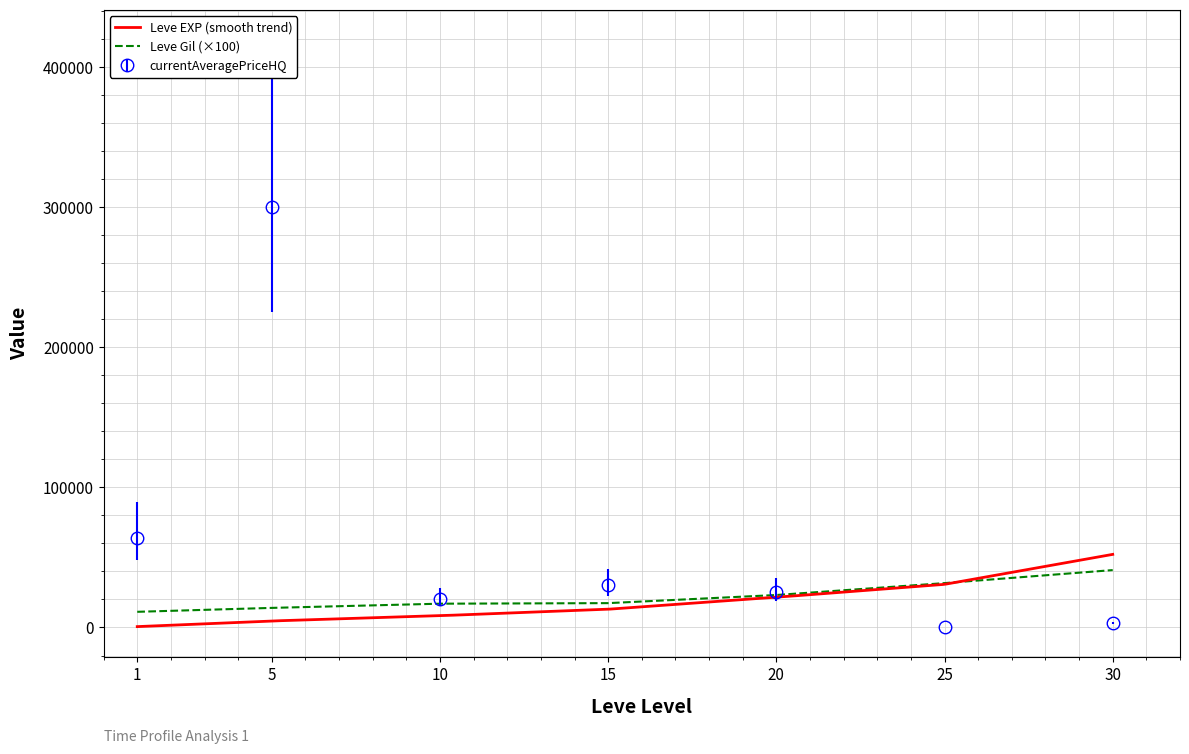

True or false: LevePriceHQ has more than 0 interior local peaks.

True